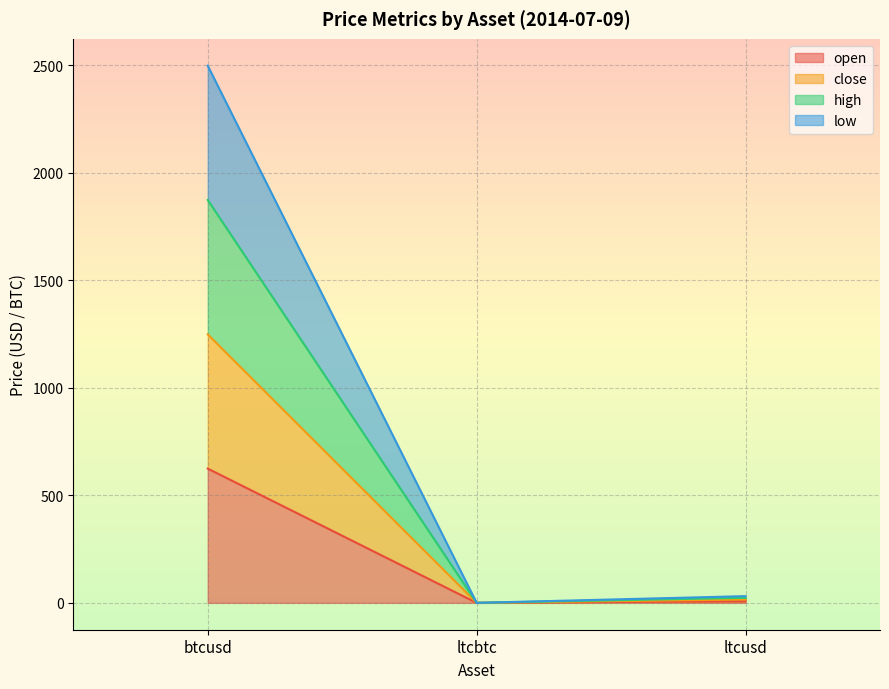

How many lines are shown in the chart?

4